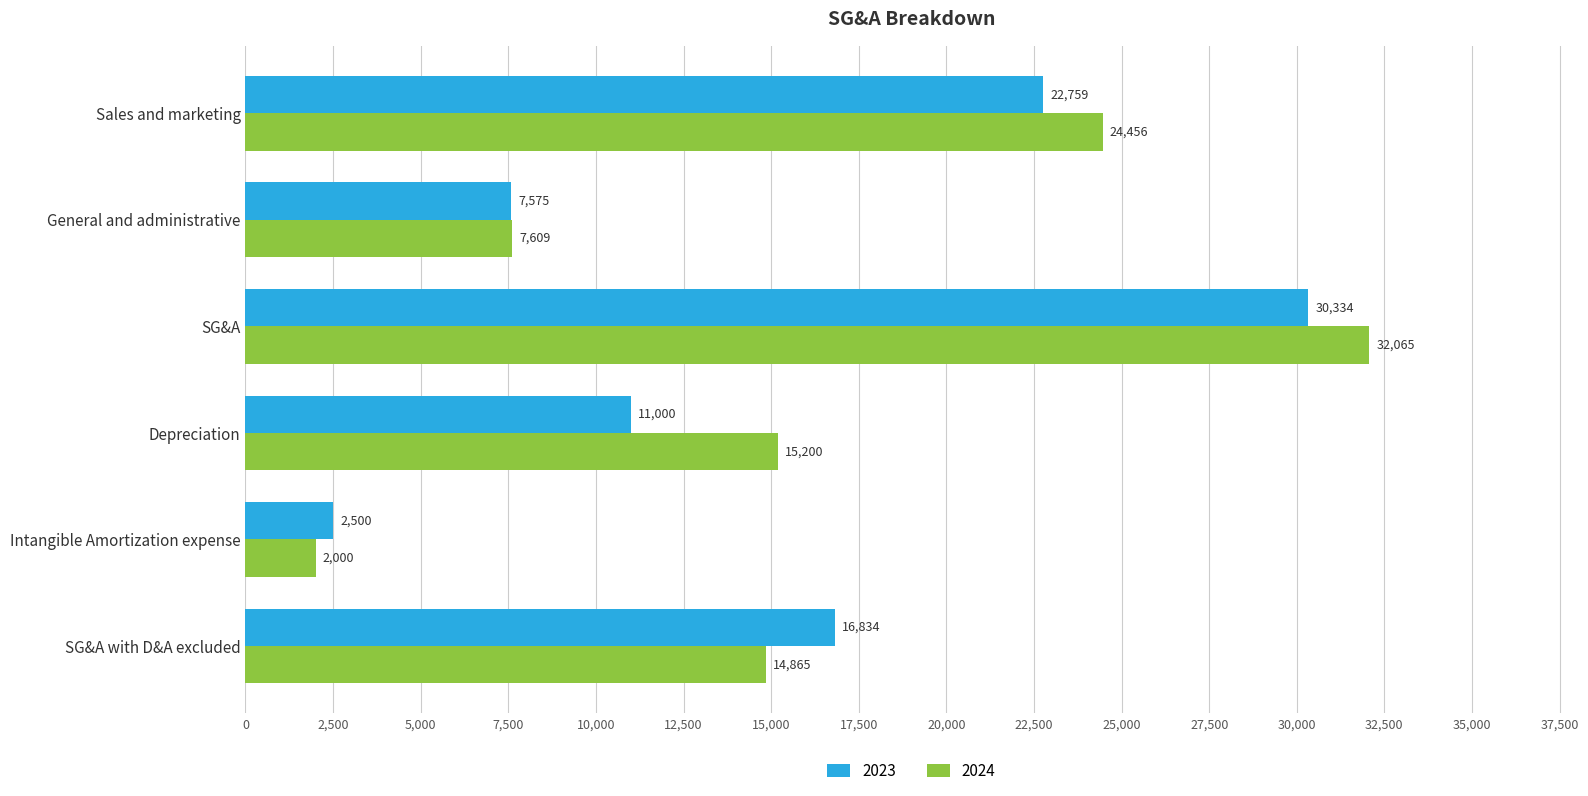

Which series has the widest spread of values?

2024